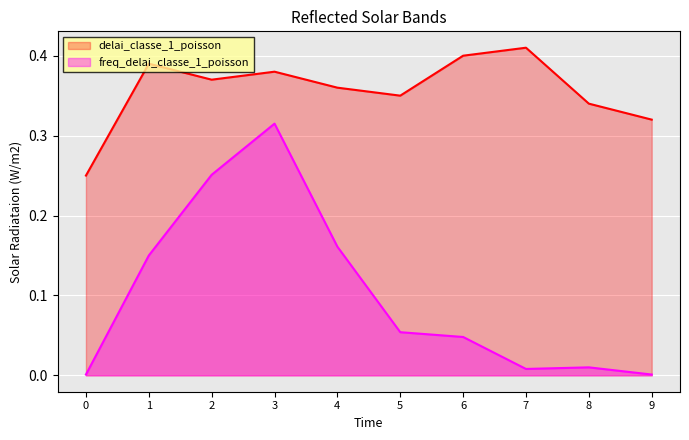

The value of delai_classe_1_poisson at 0 is 0.4. True or false?

False